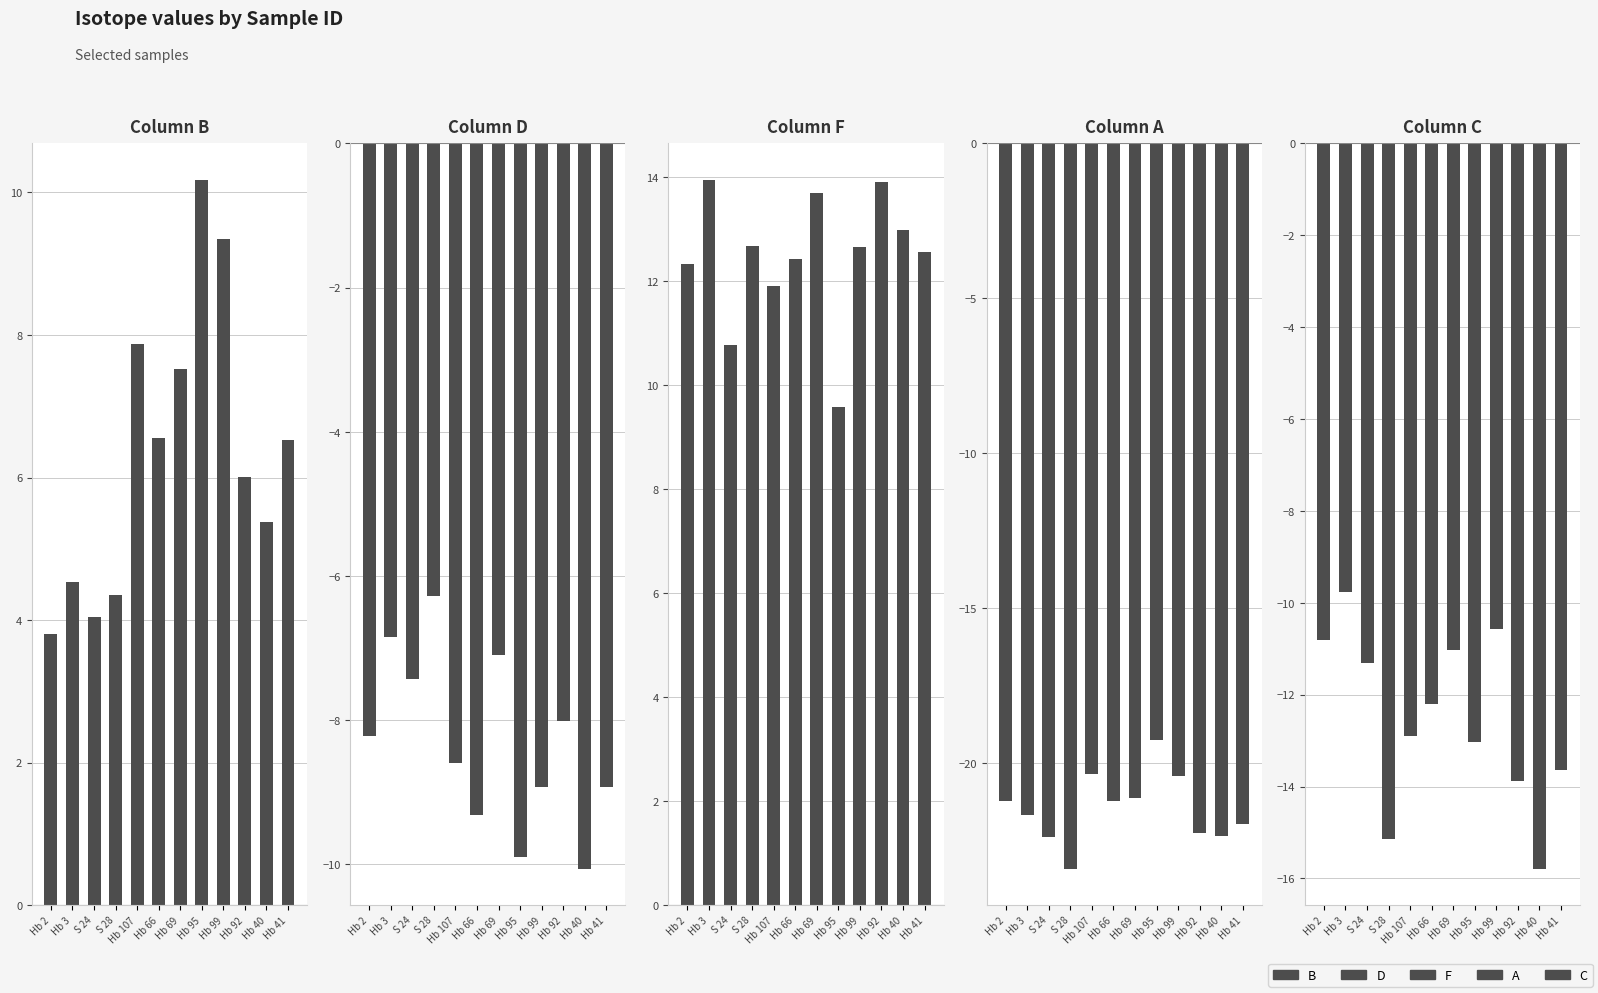

What is the total value across all series at Hb 107?

-22.1